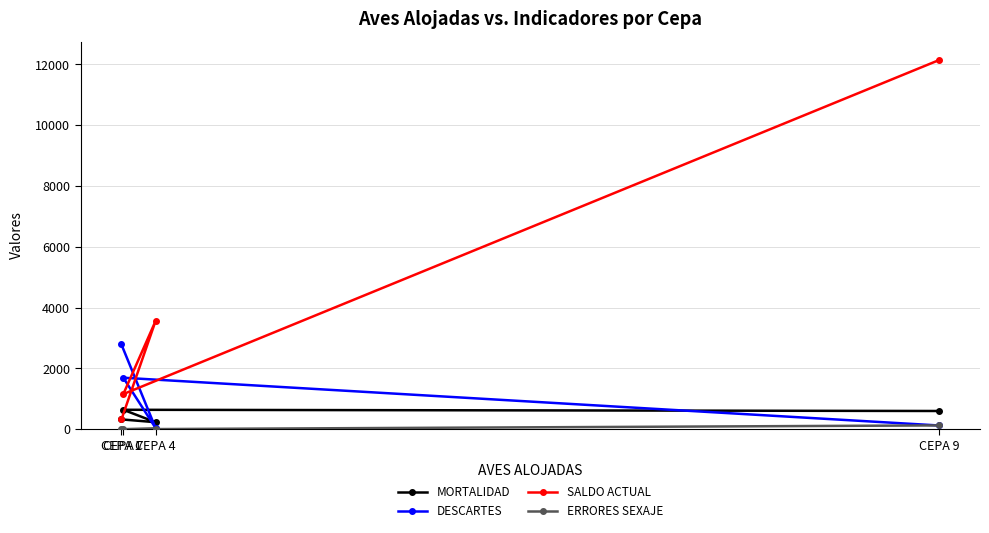

True or false: ERRORES SEXAJE has a value of 12 at CEPA 4.

True